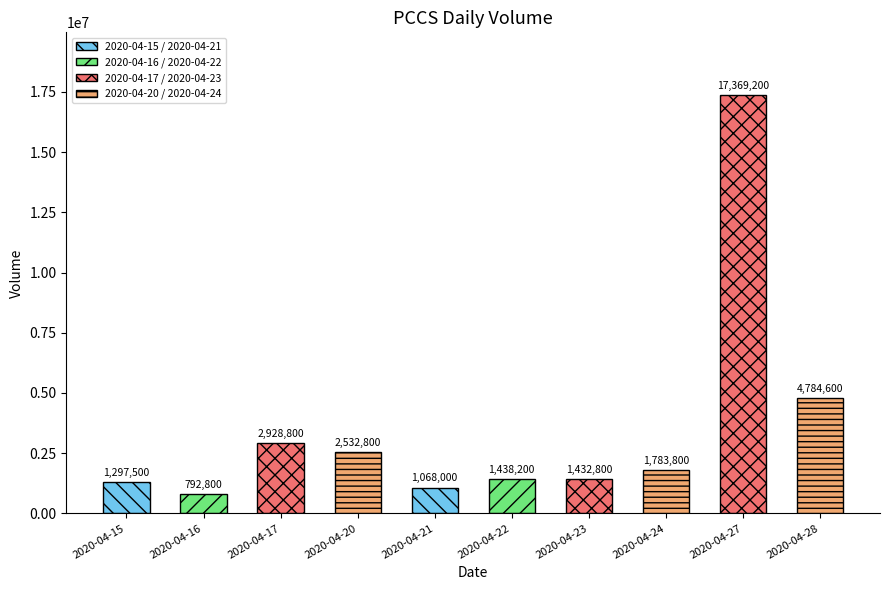

Reading left to right, what are all the values shown in this chart?

2020-04-15=1297500	2020-04-16=792800	2020-04-17=2928800	2020-04-20=2532800	2020-04-21=1068000	2020-04-22=1438200	2020-04-23=1432800	2020-04-24=1783800	2020-04-27=17369200	2020-04-28=4784600